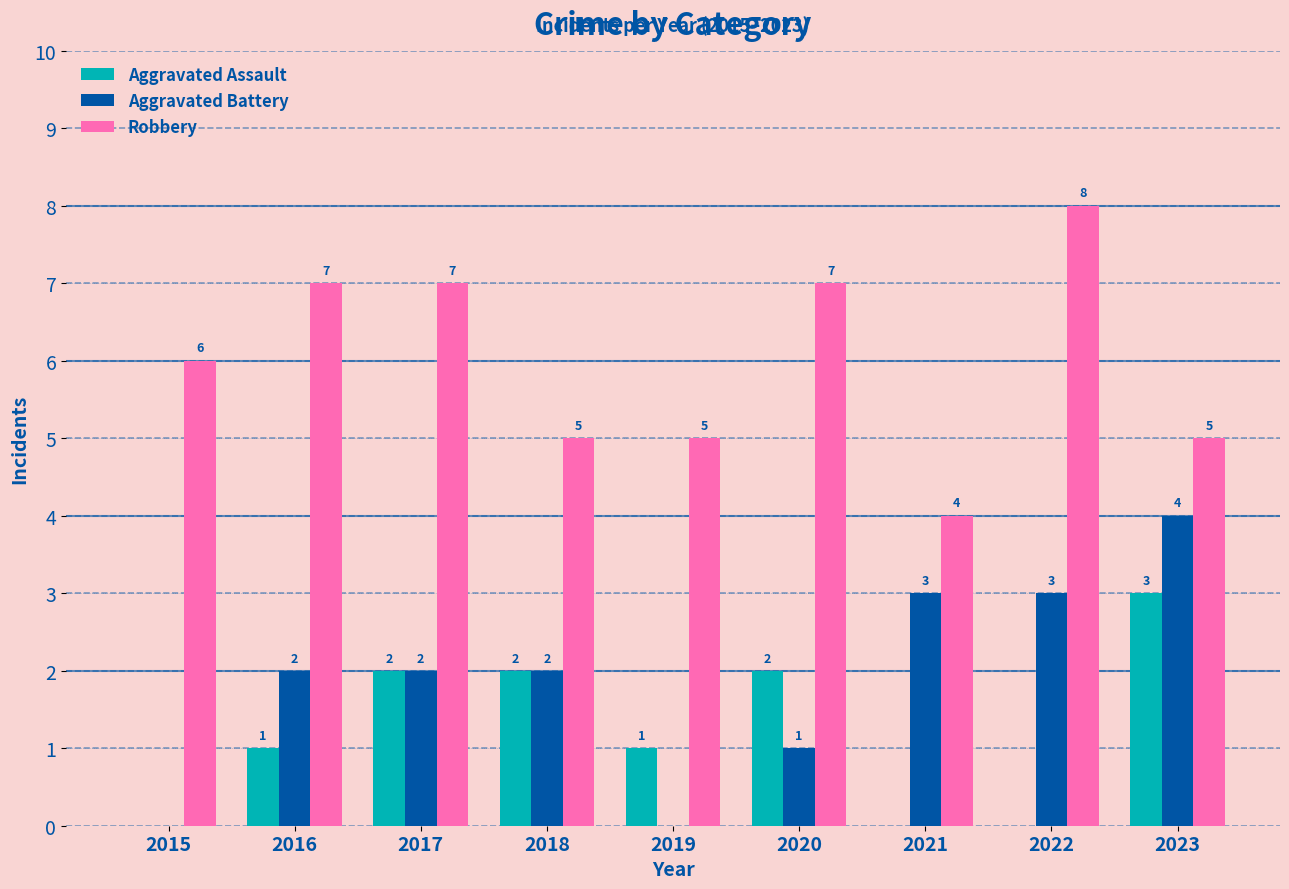

What is the greatest value displayed?

8